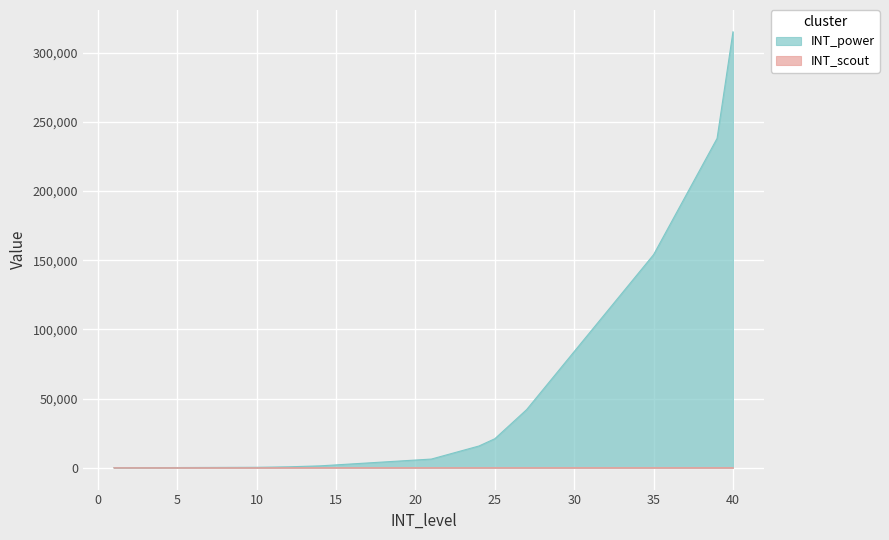

Reading left to right, list all the values displayed in this chart.

INT_scout: 1=1	2=2	3=3	4=4	5=5	6=6	7=7	8=8	9=9	10=10	11=11	12=12	13=13	14=14	15=15	16=16	17=17	18=18	19=19	20=20	21=21	22=22	23=23	24=24	25=25	26=26	27=27	28=28	29=29	30=30	31=31	32=32	33=33	34=34	35=35	36=36	37=37	38=38	39=39	40=40
INT_power: 1=35	2=70	3=105	4=140	5=175	6=210	7=244	8=280	9=315	10=350	11=525	12=700	13=1050	14=1400	15=2100	16=2800	17=3500	18=4200	19=4900	20=5600	21=6300	22=9450	23=12600	24=15749	25=21000	26=31499	27=42000	28=56000	29=70000	30=84000	31=98000	32=112000	33=125999	34=140000	35=154000	36=175000	37=196000	38=217000	39=237999	40=315000